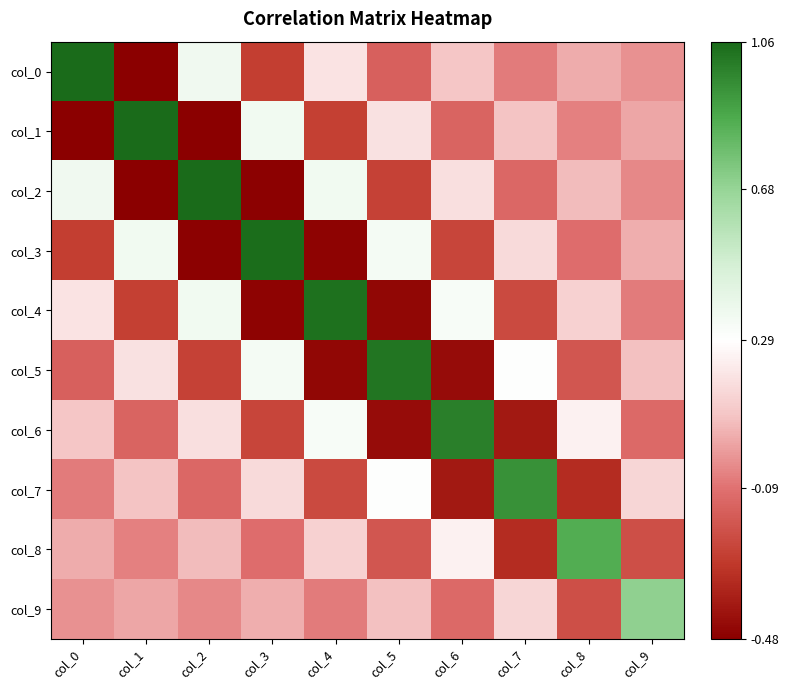

Count the number of categories in the chart.

10